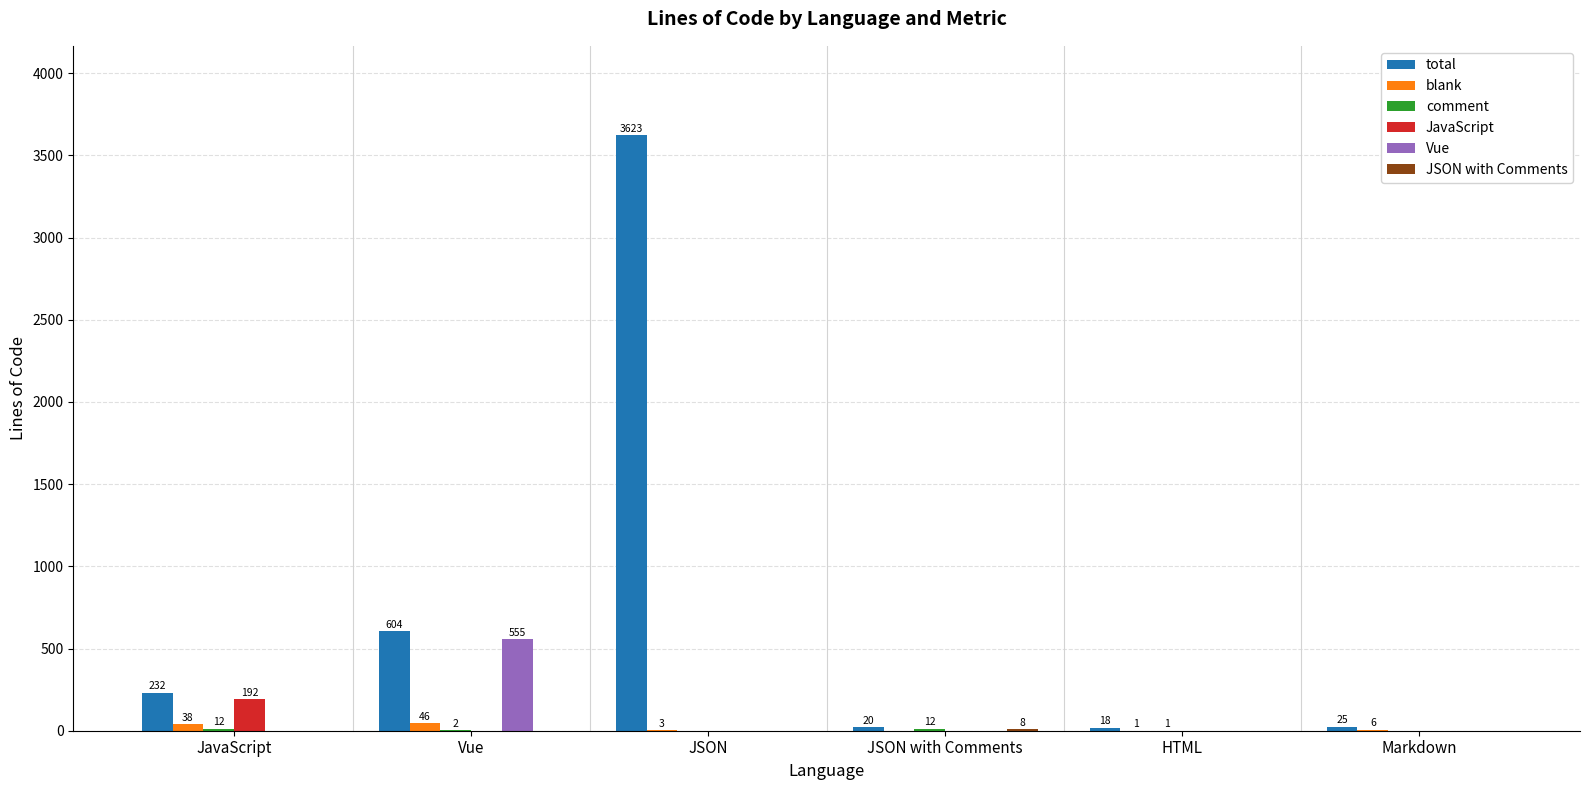

The value of Vue at Vue is 207. True or false?

False